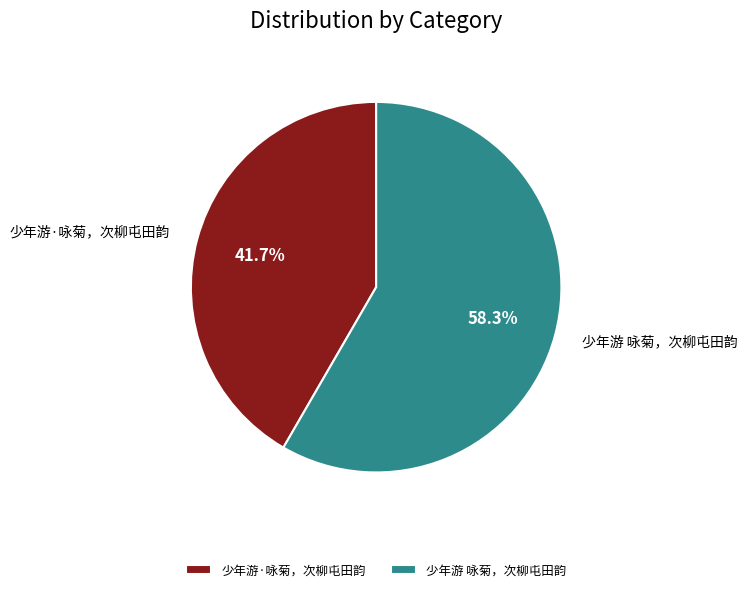

Do 少年游·咏菊，次柳屯田韵 and 少年游 咏菊，次柳屯田韵 together represent more than half of the pie?

Yes